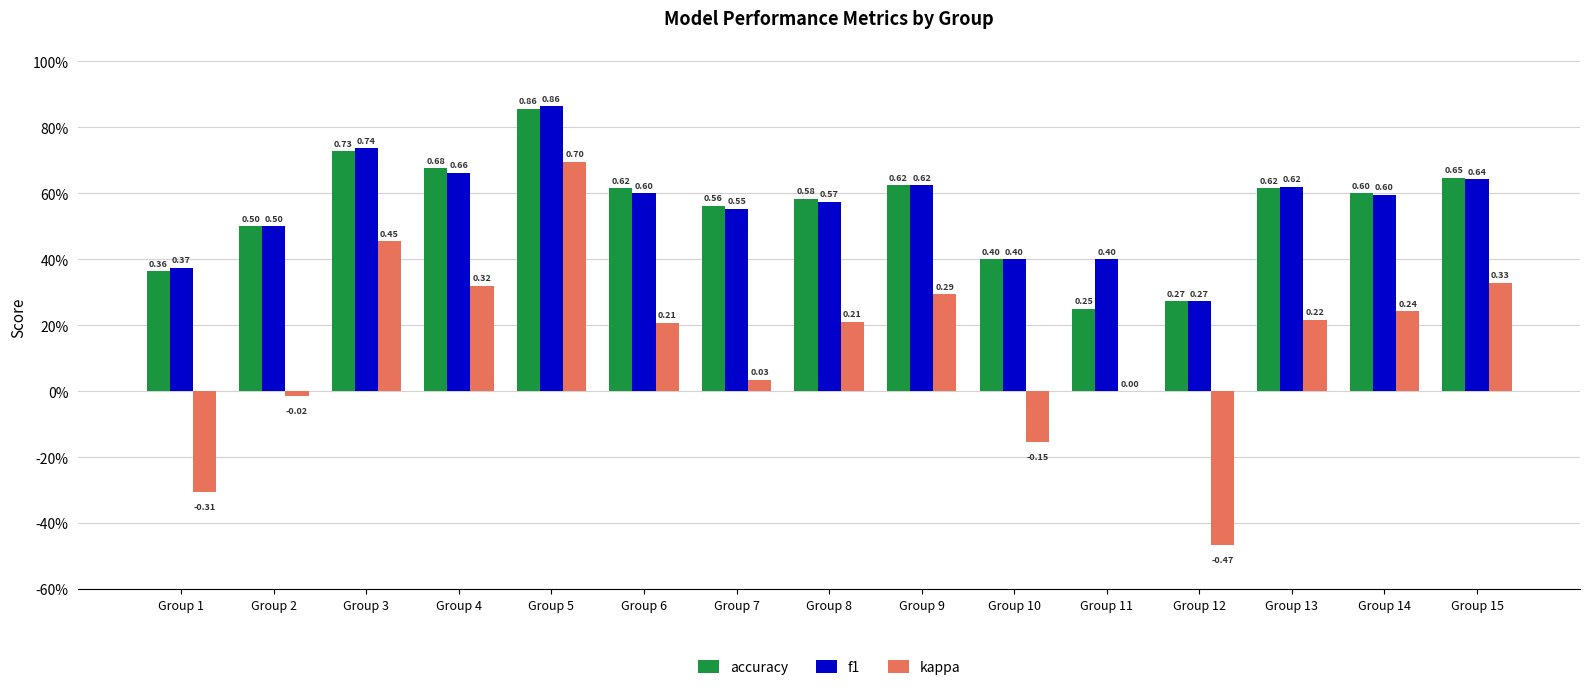

Which series has the largest total across all categories?

f1